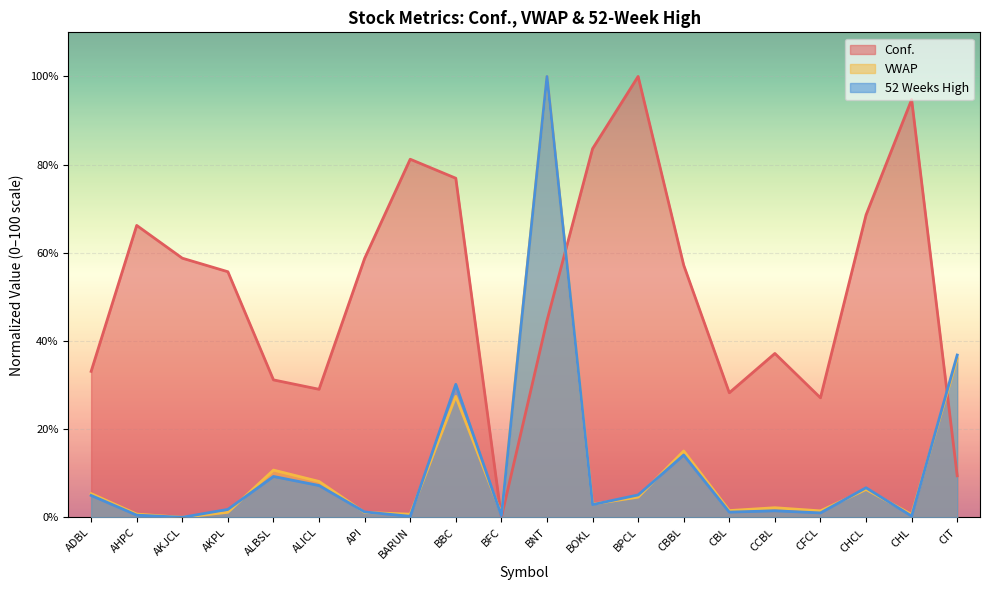

What is the difference between the maximum and minimum values in the VWAP series?

100.0